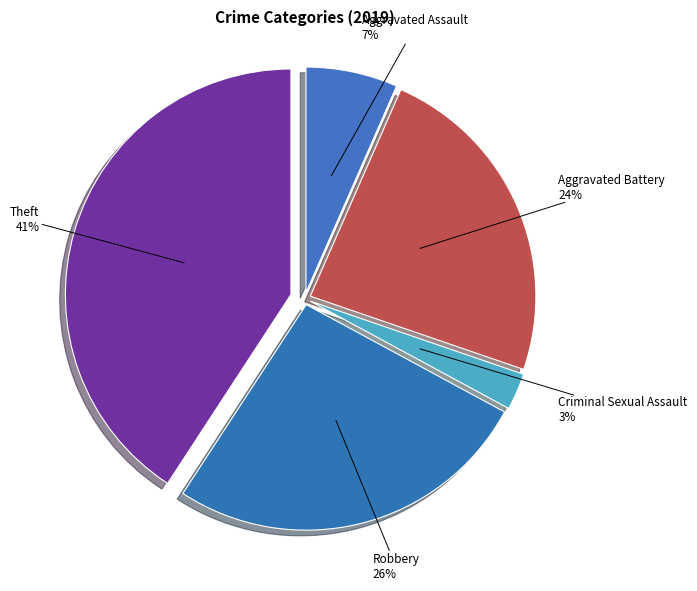

Count the number of slices in the pie.

5